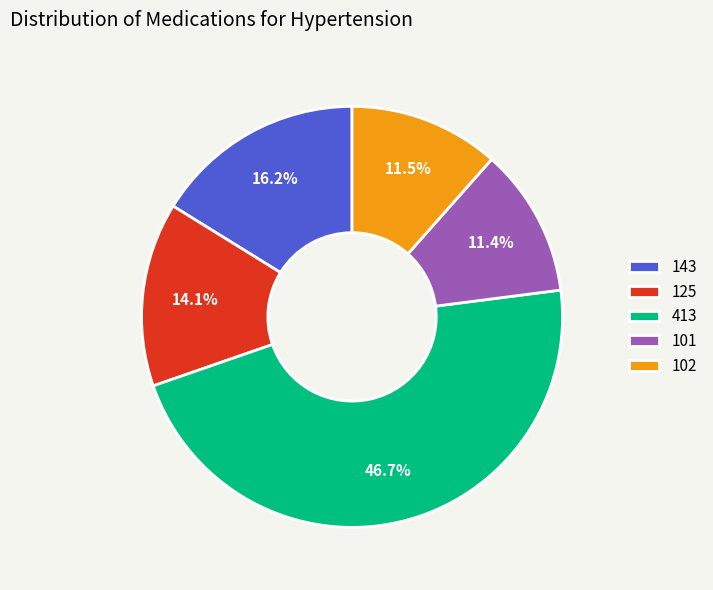

To the nearest percent, what is the average slice percentage?

20%